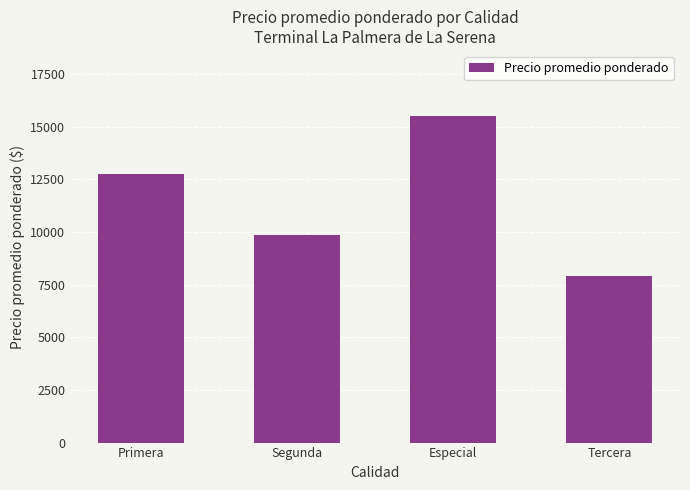

What is the minimum value shown in the chart?

7917